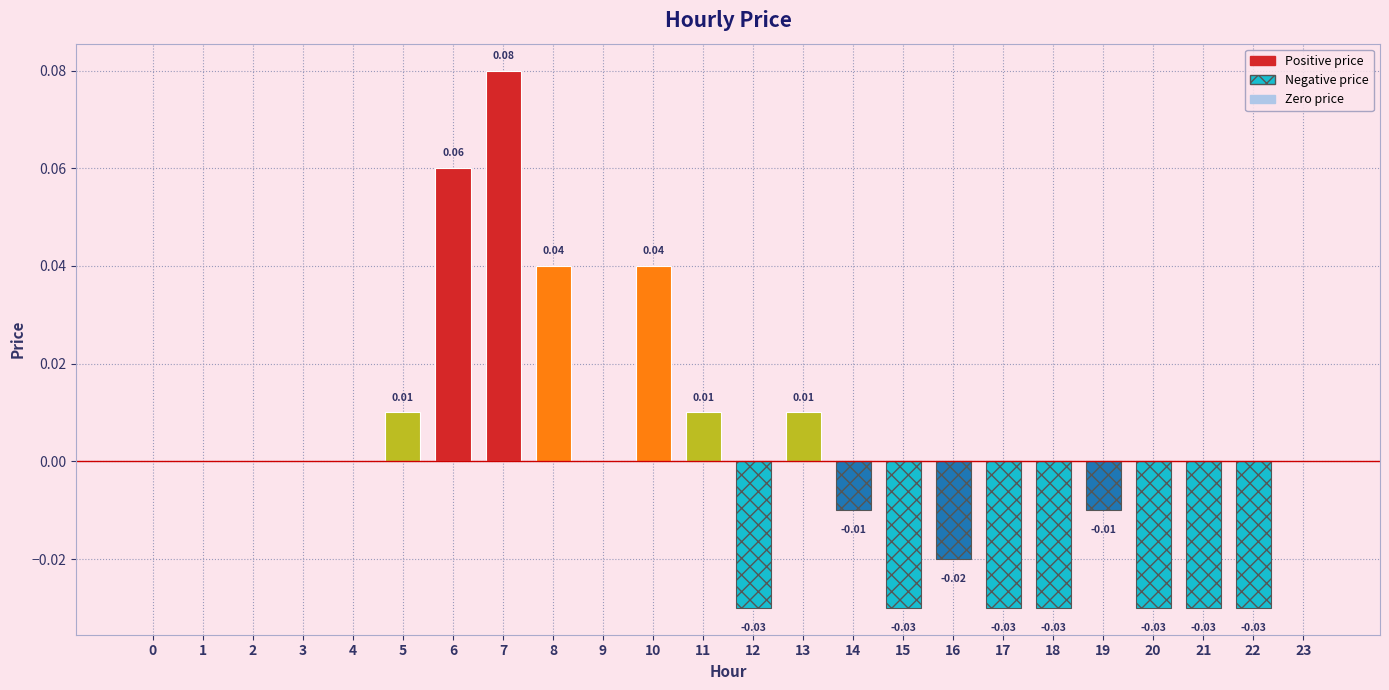

Between 12 and 8, which is larger?

8